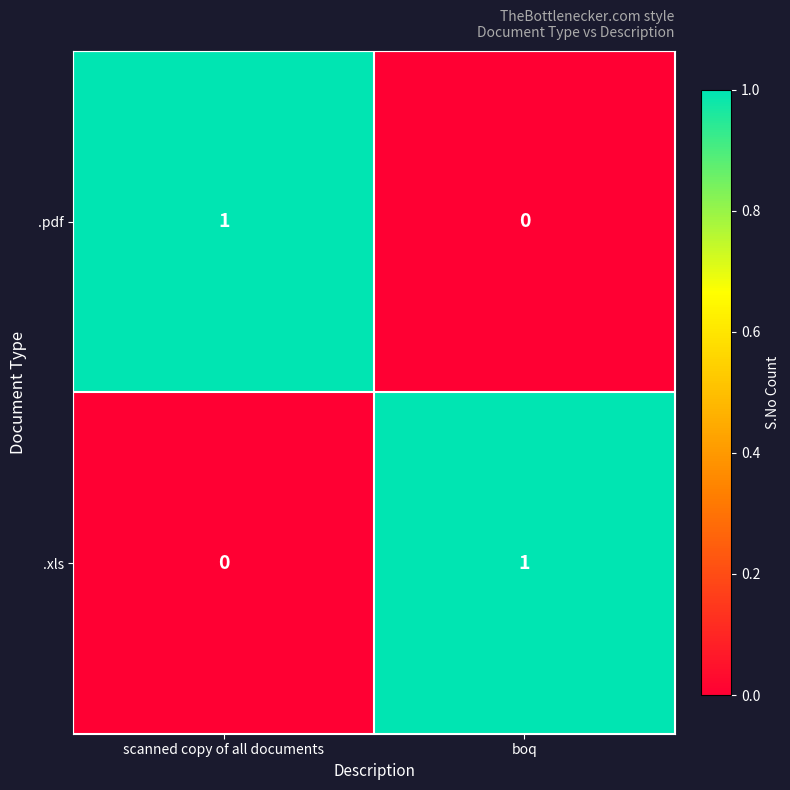

What is the greatest value displayed?

1